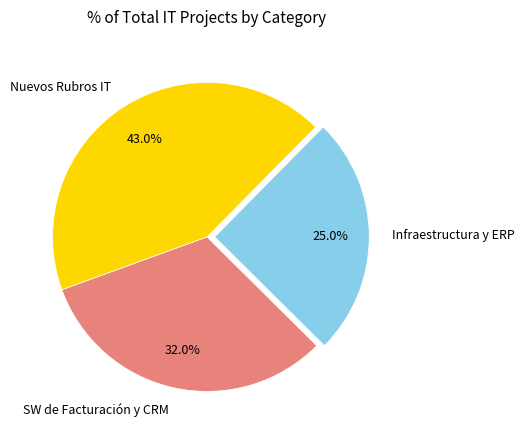

Between Nuevos Rubros IT and Infraestructura y ERP, which is larger?

Nuevos Rubros IT